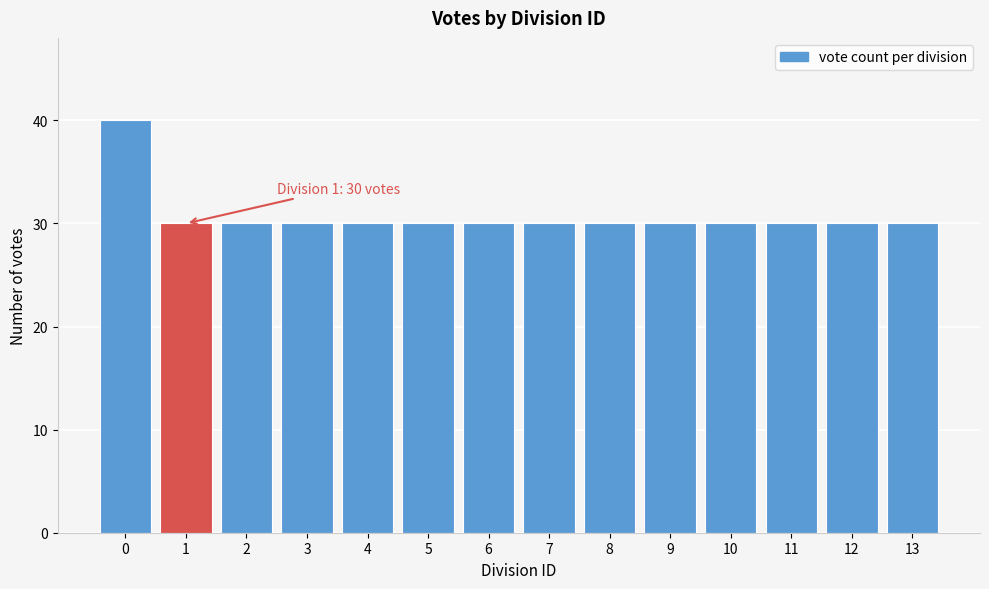

Reading left to right, list all the values displayed in this chart.

0=40	1=30	2=30	3=30	4=30	5=30	6=30	7=30	8=30	9=30	10=30	11=30	12=30	13=30